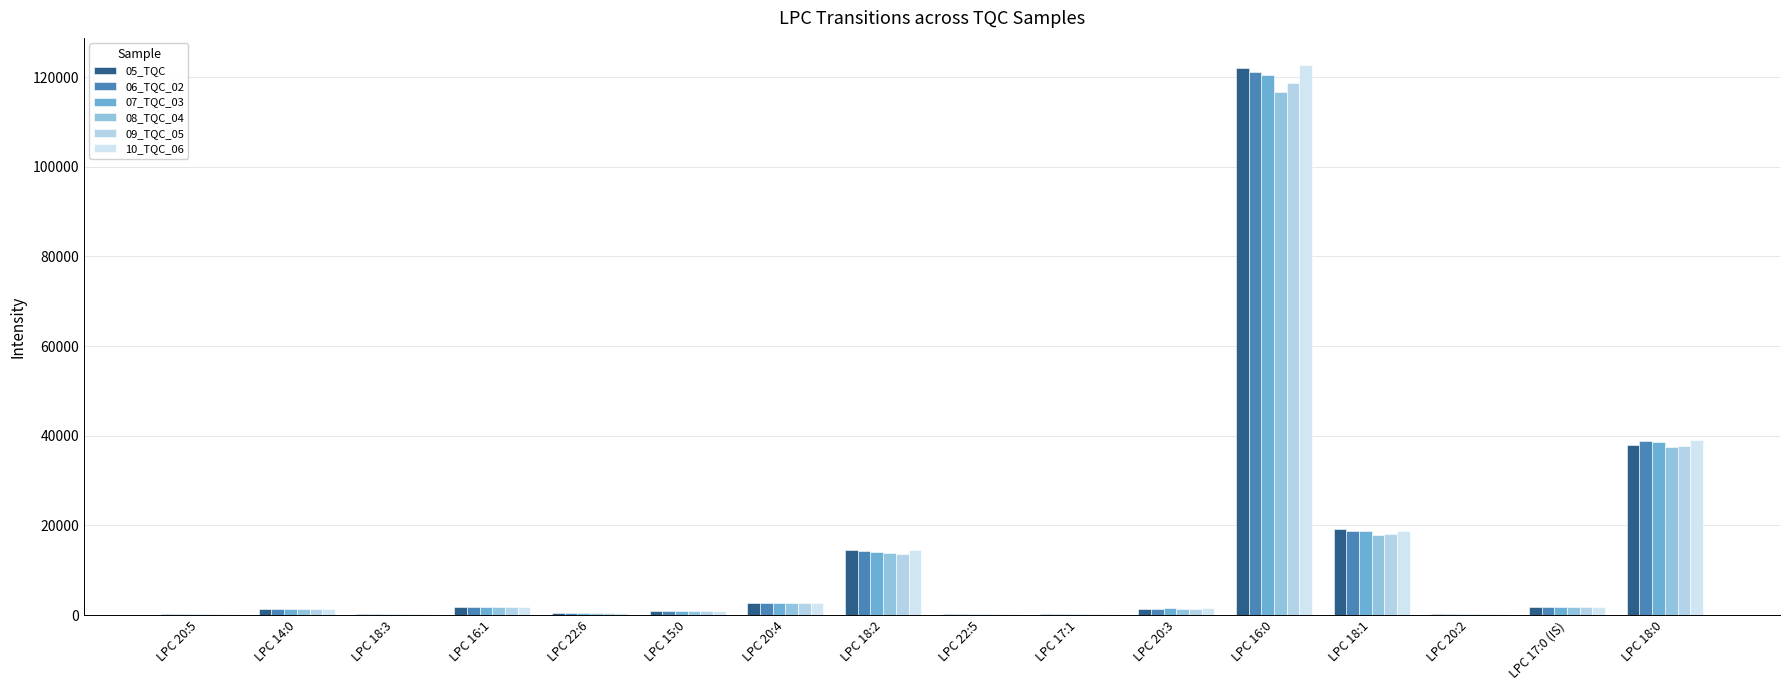

What is the difference between the 06_TQC_02 values at LPC 20:2 and LPC 20:4?

2582.1